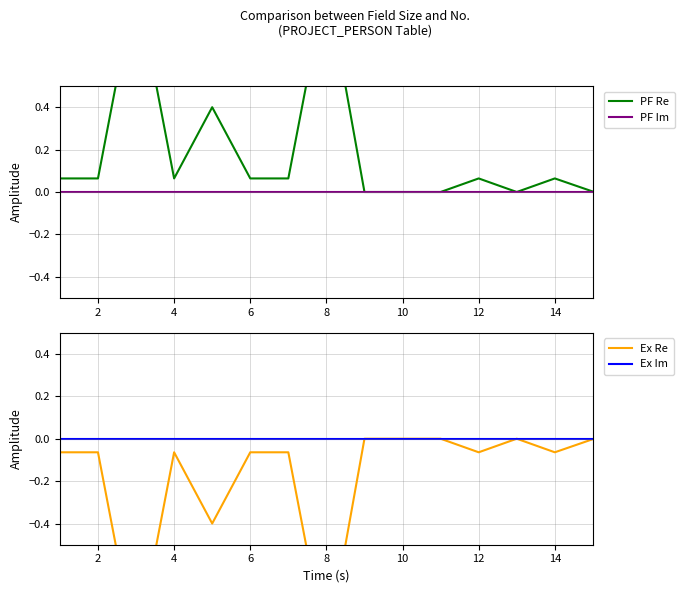

Is the value of PF Im at 4 greater than the value of PF Re at 14?

No